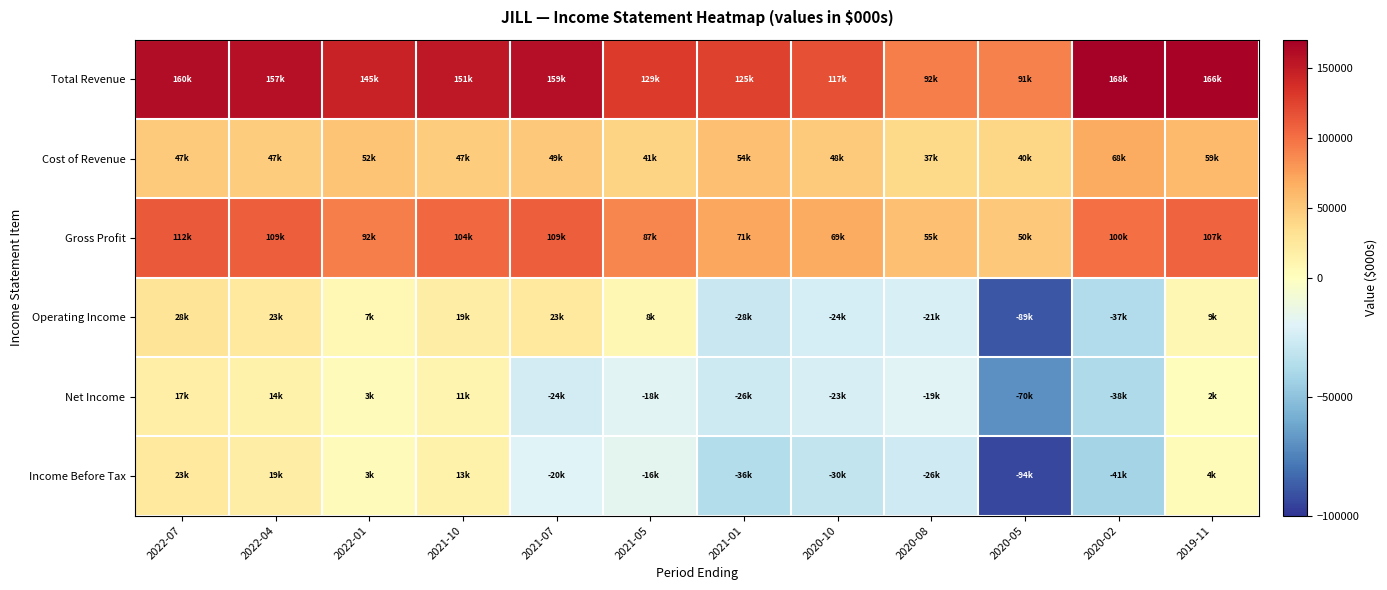

Reading left to right, extract all data points from this chart.

Total Revenue: 2022-07=160300	2022-04=157100	2022-01=145200	2021-10=151700	2021-07=159200	2021-05=129100	2021-01=125900	2020-10=117200	2020-08=92600	2020-05=91000	2020-02=168100	2019-11=166100
Cost of Revenue: 2022-07=47900	2022-04=47600	2022-01=52400	2021-10=47200	2021-07=49900	2021-05=41300	2021-01=54500	2020-10=48200	2020-08=37600	2020-05=40800	2020-02=68000	2019-11=59100
Gross Profit: 2022-07=112400	2022-04=109500	2022-01=92800	2021-10=104500	2021-07=109300	2021-05=87800	2021-01=71400	2020-10=69000	2020-08=55000	2020-05=50200	2020-02=100100	2019-11=107000
Operating Income: 2022-07=28200	2022-04=23900	2022-01=7600	2021-10=19000	2021-07=23500	2021-05=8700	2021-01=-28500	2020-10=-24100	2020-08=-21900	2020-05=-89700	2020-02=-37000	2019-11=9000
Net Income: 2022-07=17800	2022-04=14400	2022-01=3600	2021-10=11200	2021-07=-24600	2021-05=-18300	2021-01=-26900	2020-10=-23200	2020-08=-19000	2020-05=-70300	2020-02=-38600	2019-11=2400
Income Before Tax: 2022-07=23700	2022-04=19400	2022-01=3200	2021-10=13800	2021-07=-20200	2021-05=-16900	2021-01=-36600	2020-10=-30500	2020-08=-26100	2020-05=-94400	2020-02=-41700	2019-11=4200